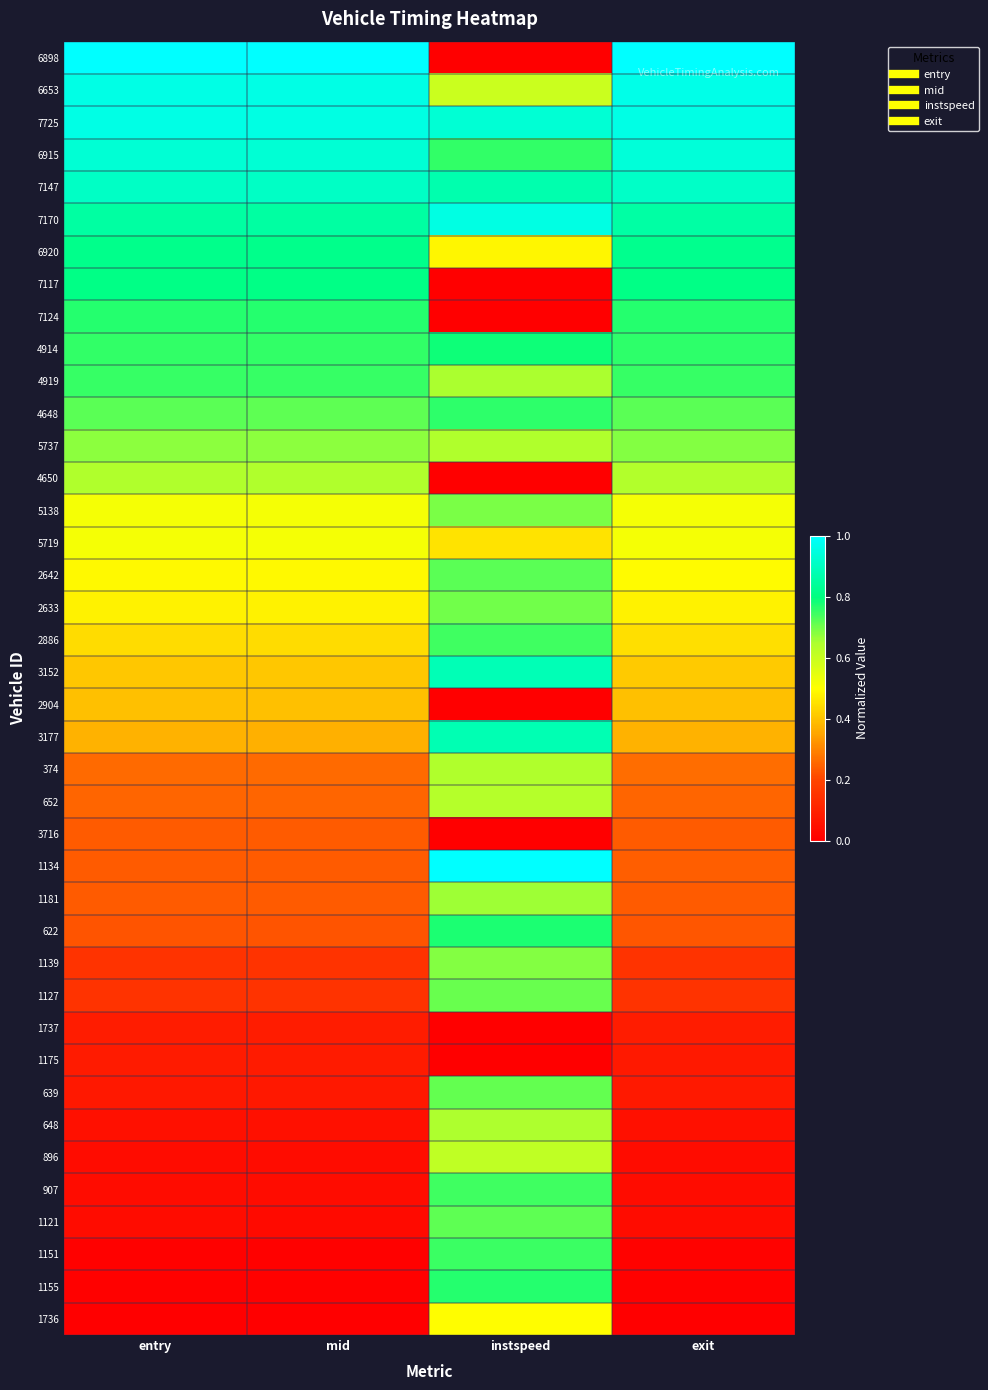

What is the spread (max minus min) of values at mid?

1.0